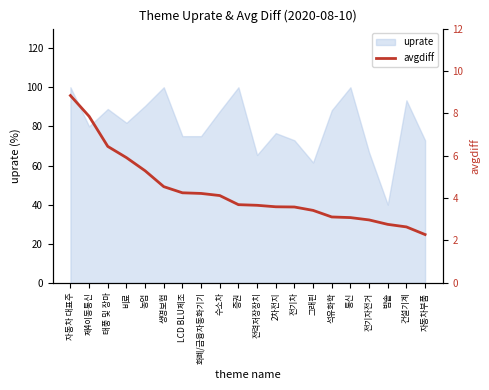

Which category has the lowest value in the uprate series?

밥솥